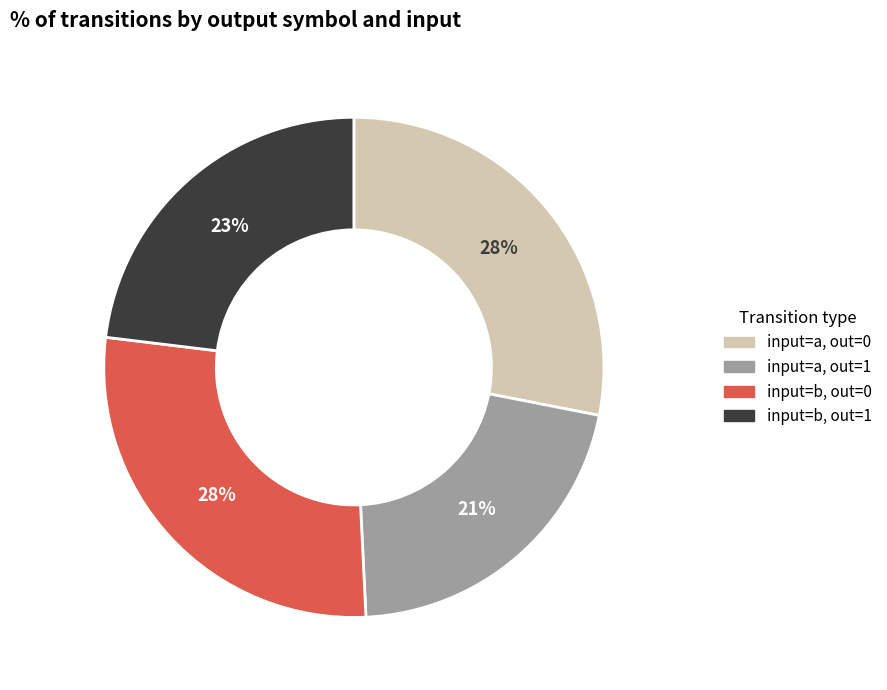

To the nearest percent, what portion does input=a, out=1 represent?

21%